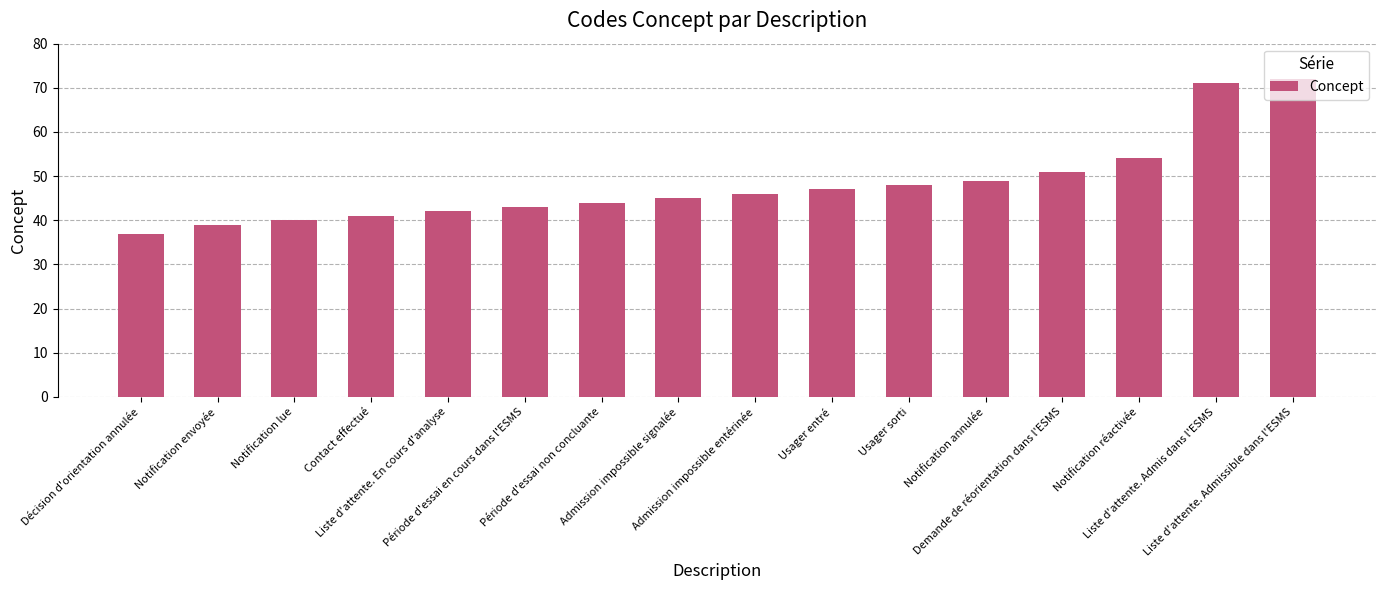

What is the value of the 16th bar from the left?

72